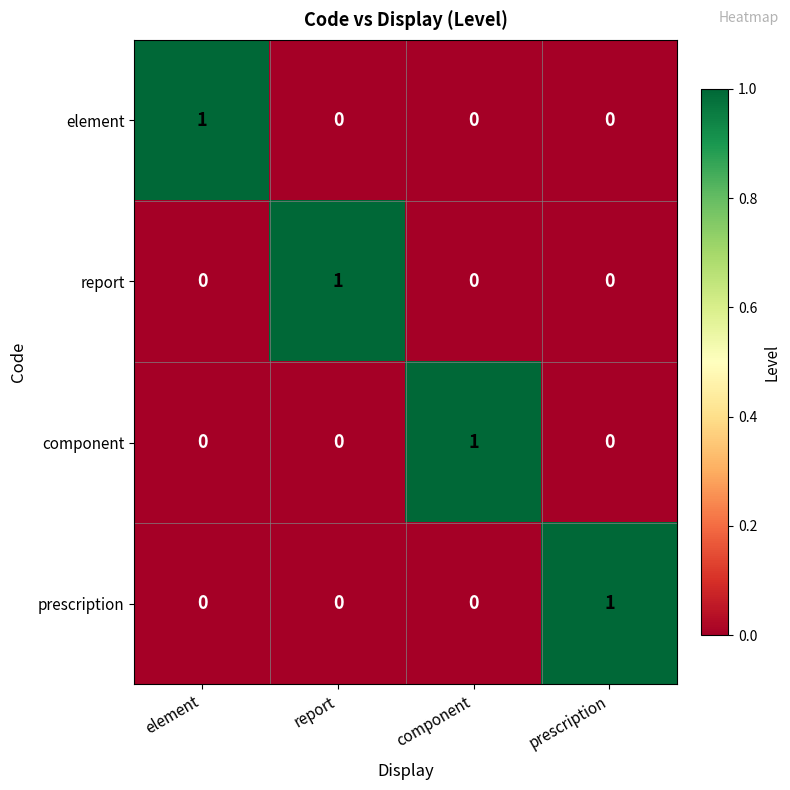

Count the element values in the range 0 to 1.

4